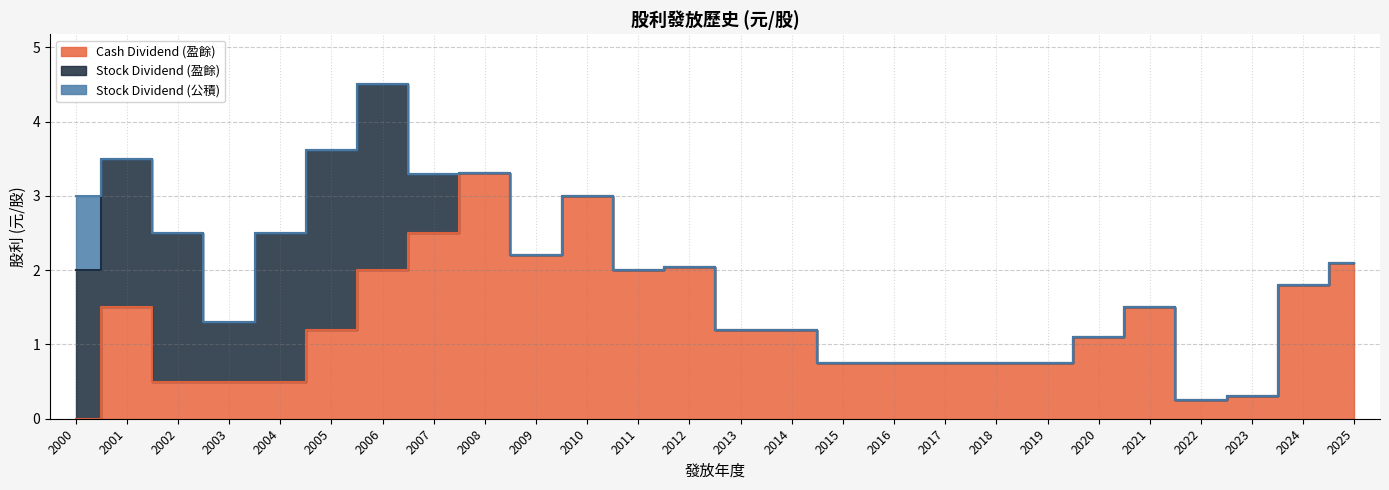

Between 2016 and 2023, which is larger?

2016